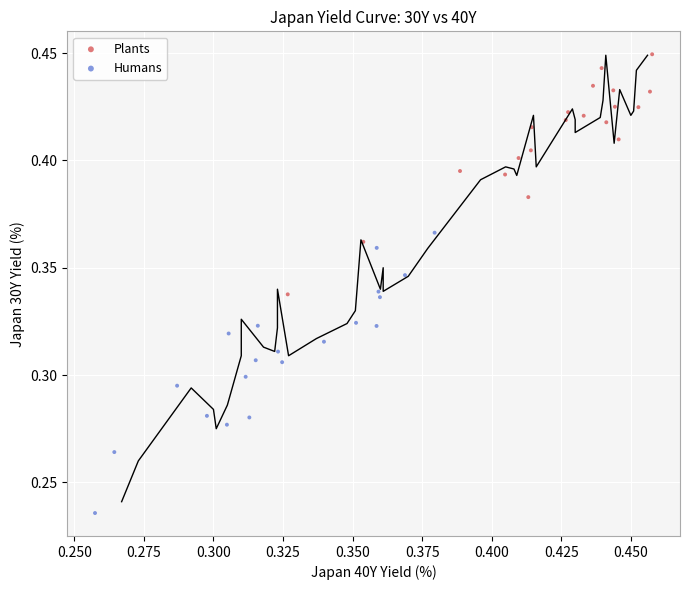

Which series contains the highest Y value?

Plants